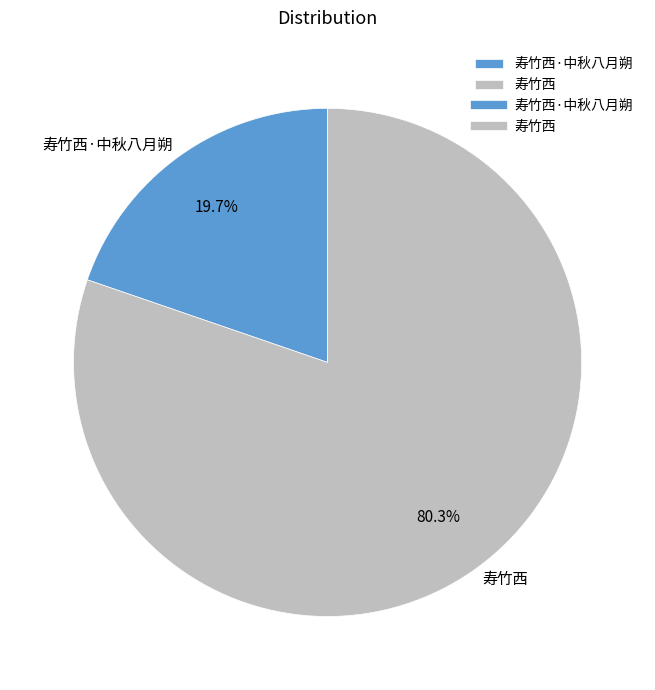

What is the ratio of the value at 寿竹西 to the value at 寿竹西·中秋八月朔?

4.1